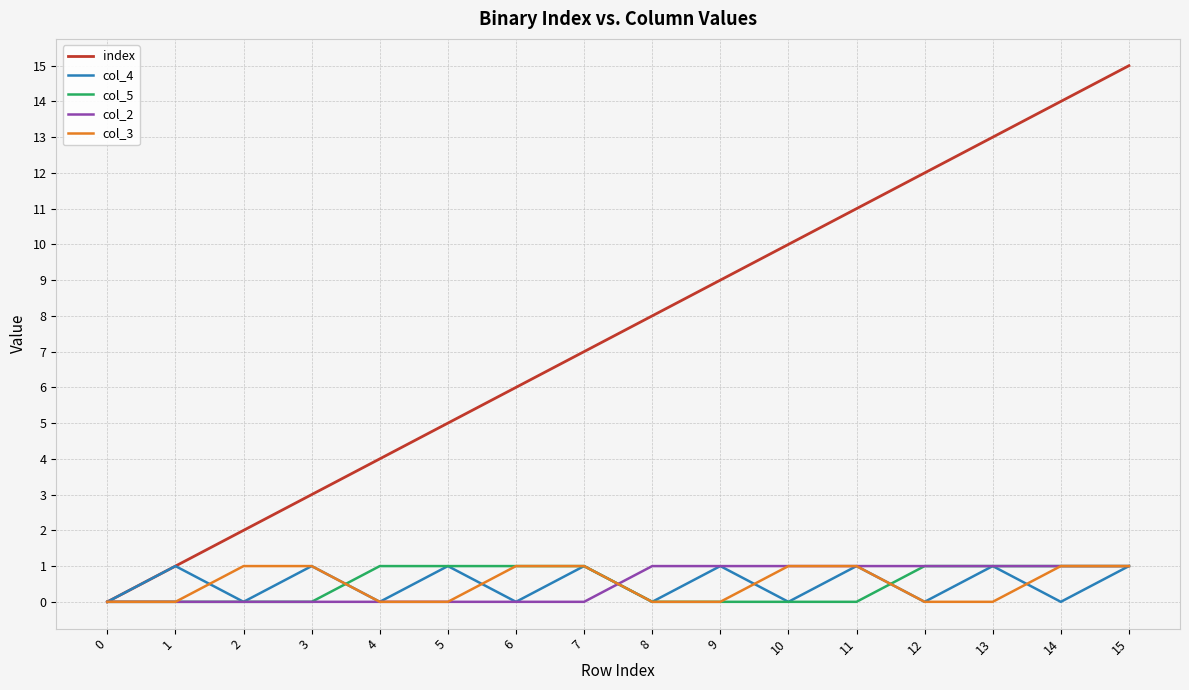

Which series has the largest total across all categories?

index